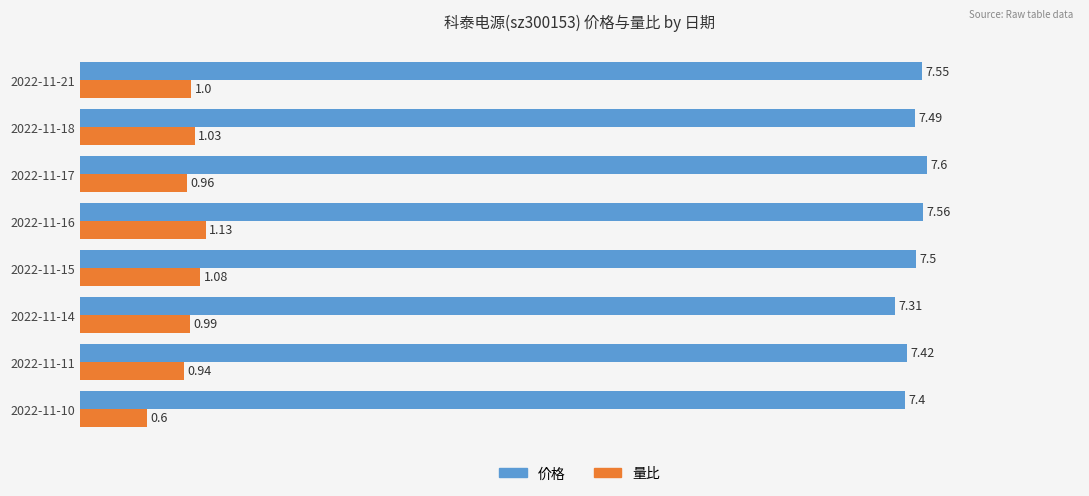

What is the difference between the second highest and second lowest values in the 量比 series?

0.1